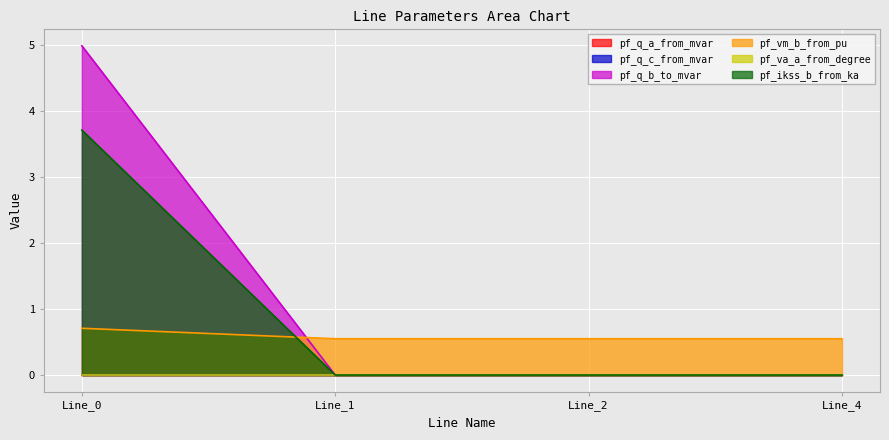

Reading left to right, extract all data points from this chart.

pf_q_b_to_mvar: 5.0	0.0	0.0	0.0
pf_vm_b_from_pu: 0.7	0.6	0.6	0.6
pf_ikss_b_from_ka: 3.7	0.0	0.0	0.0